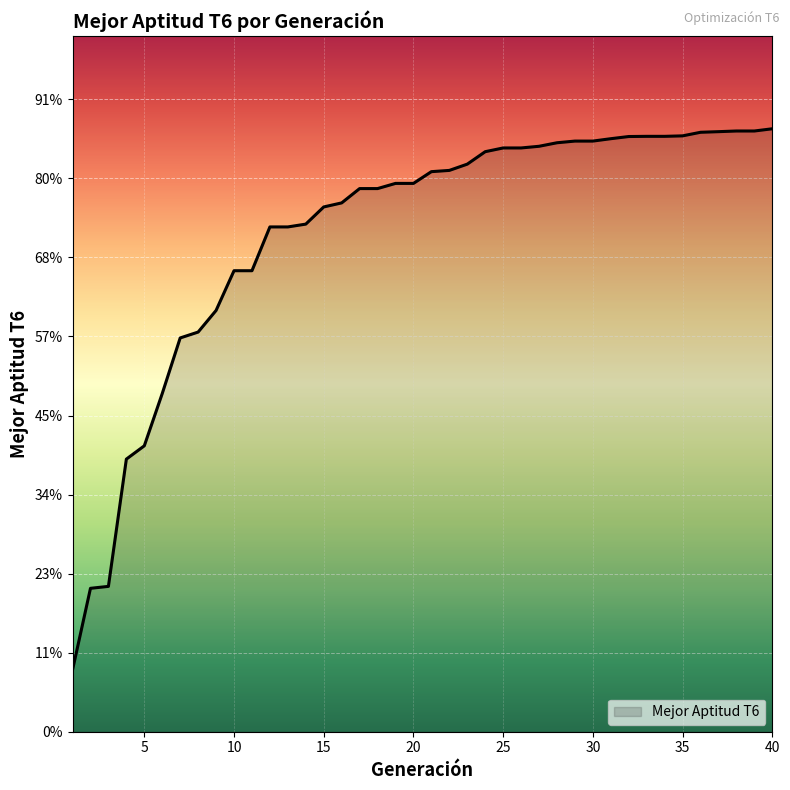

Which label corresponds to the smallest value in the chart?

1